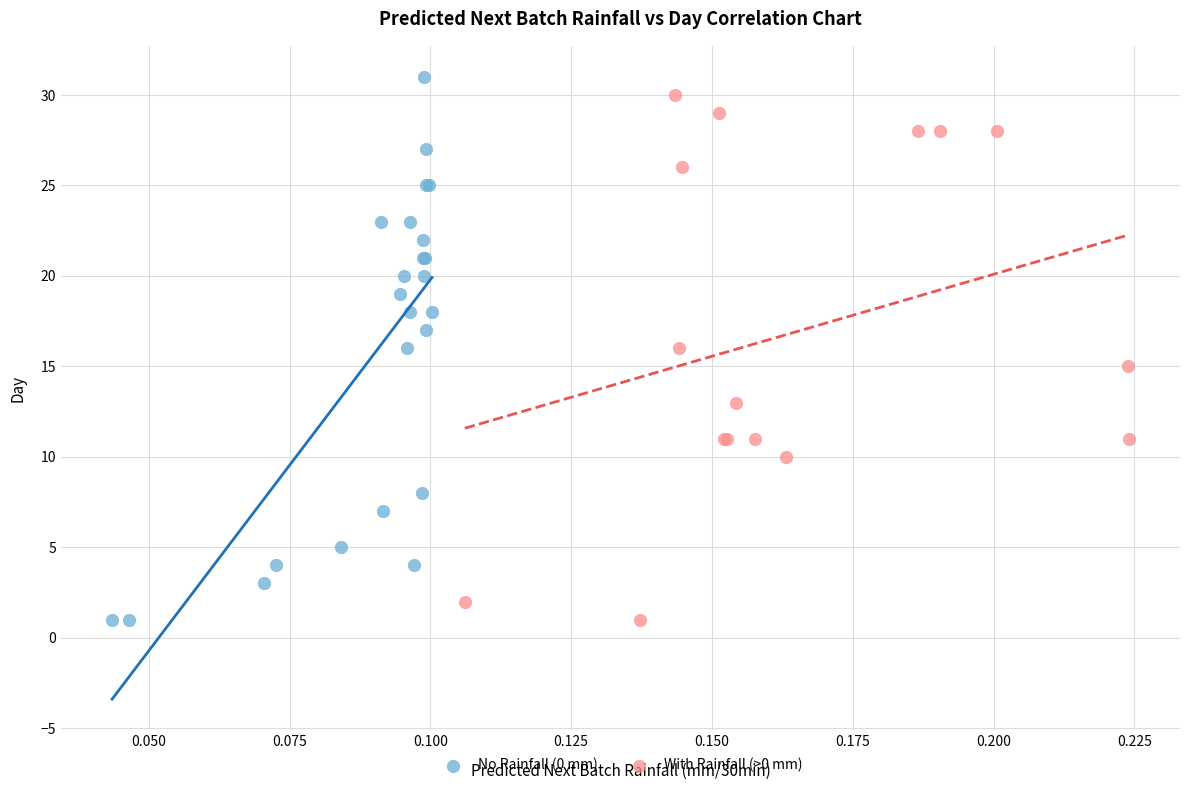

Which series has the widest spread of Y values?

No Rainfall (0 mm)